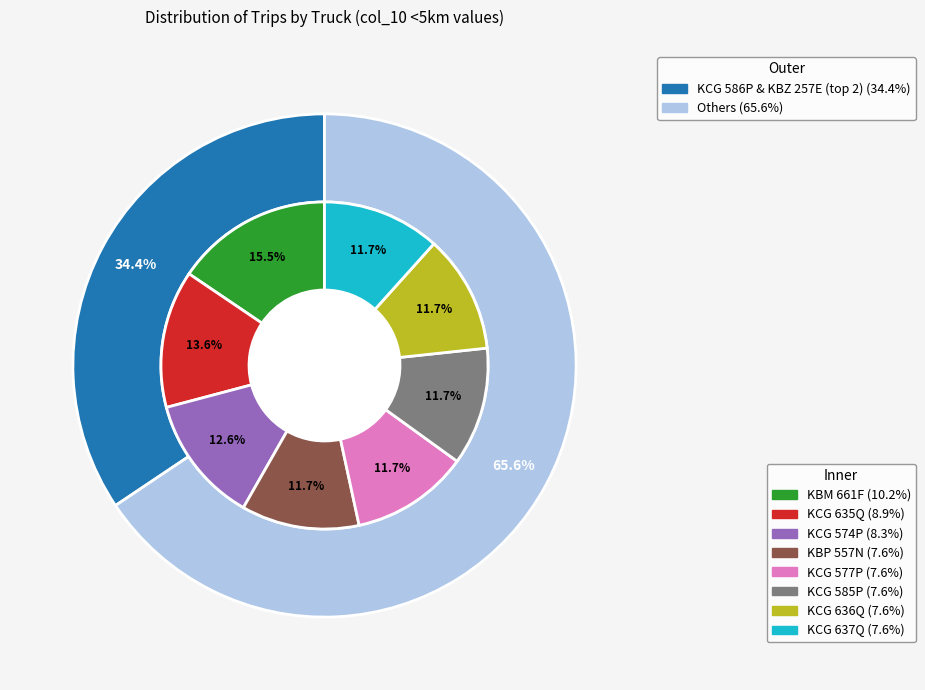

Which slice is the smallest?

KBP 557N